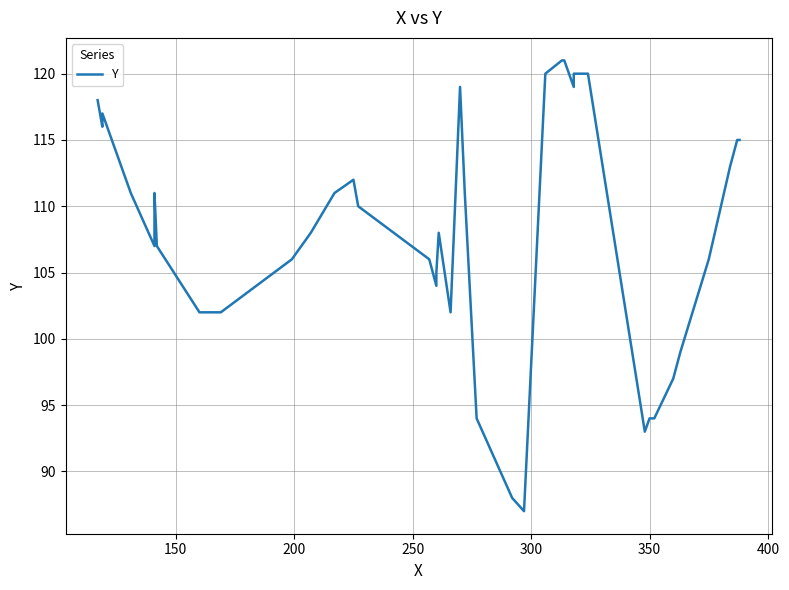

How many lines are shown in the chart?

1